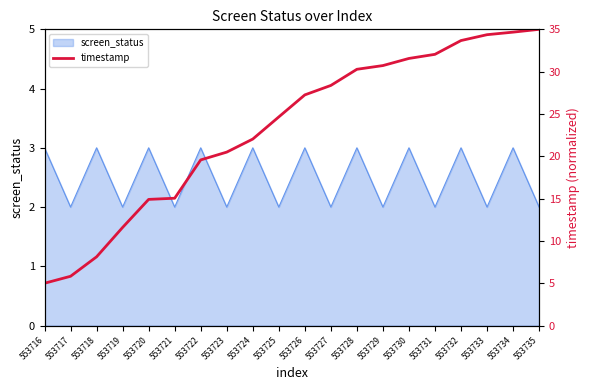

What is the maximum value for screen_status?

3